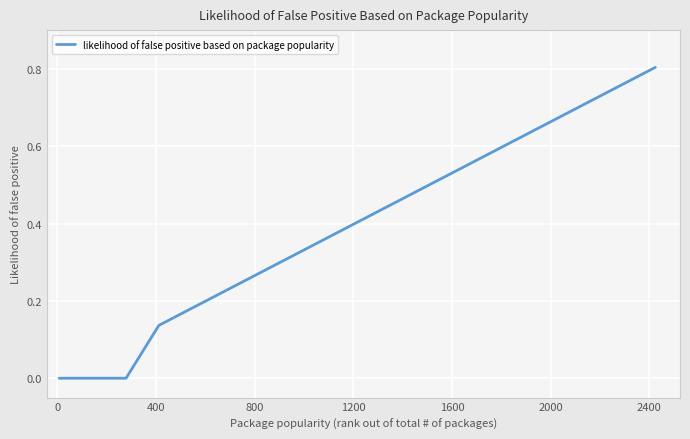

What is the difference between the maximum and minimum values?

0.8